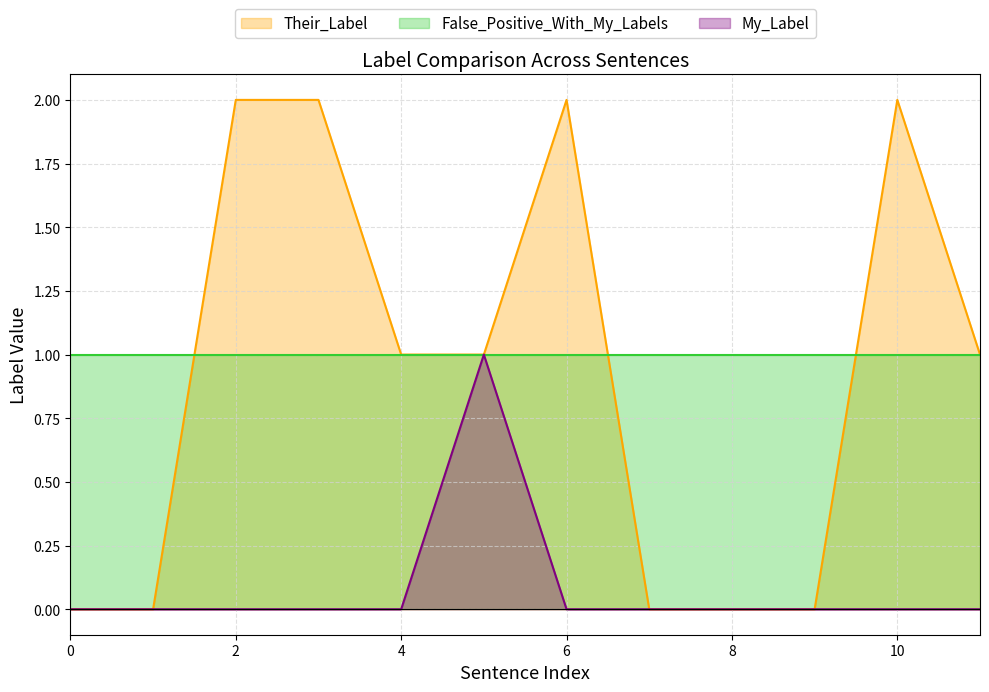

The Their_Label series shows 0 at 0. True or false?

True